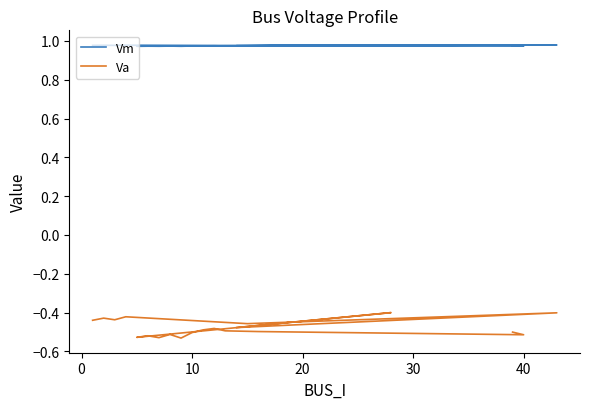

Read the Va value at 10.

-0.5